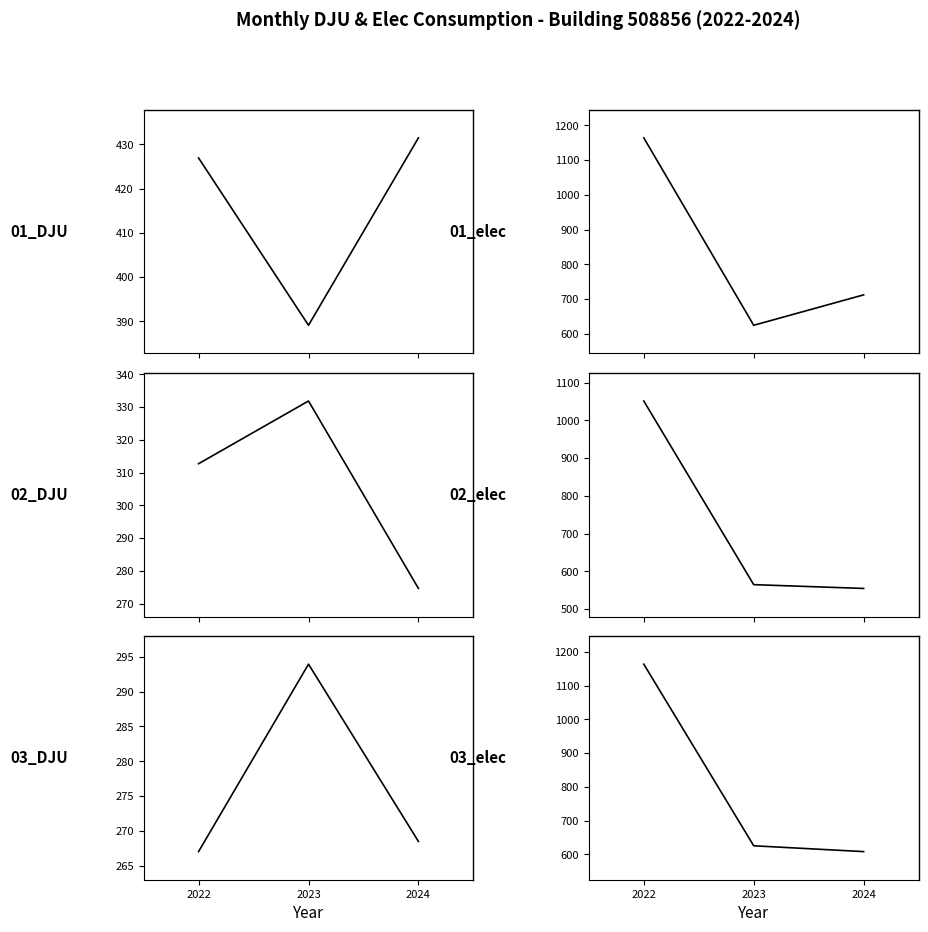

Between 2023 and 2024, which series saw the biggest shift?

01_elec